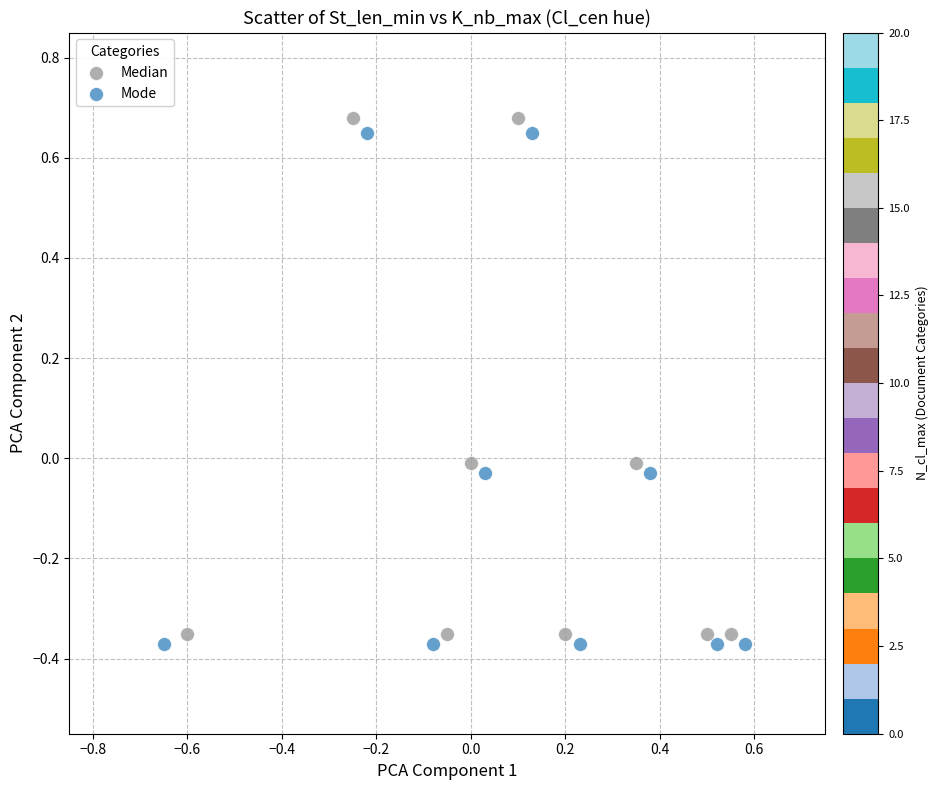

Which series reaches the minimum Y coordinate?

Mode